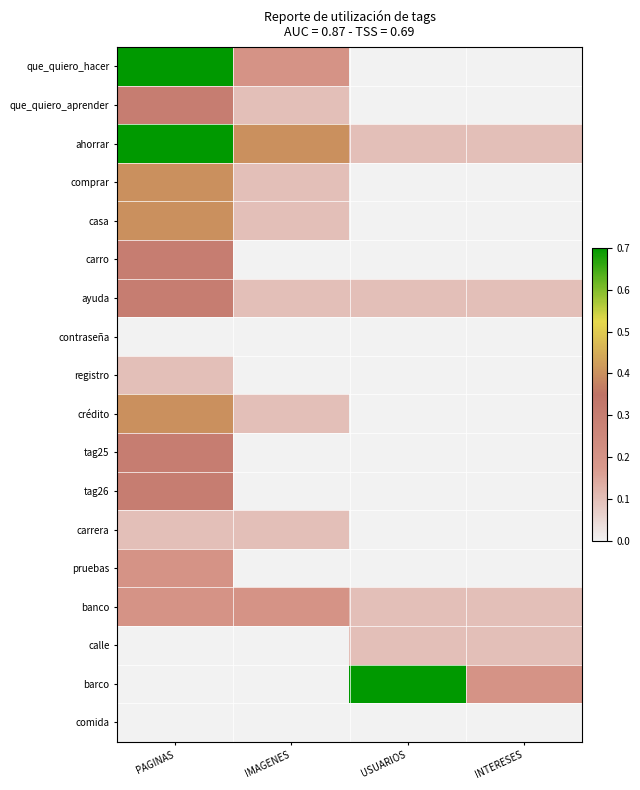

How many series are shown in this chart?

18